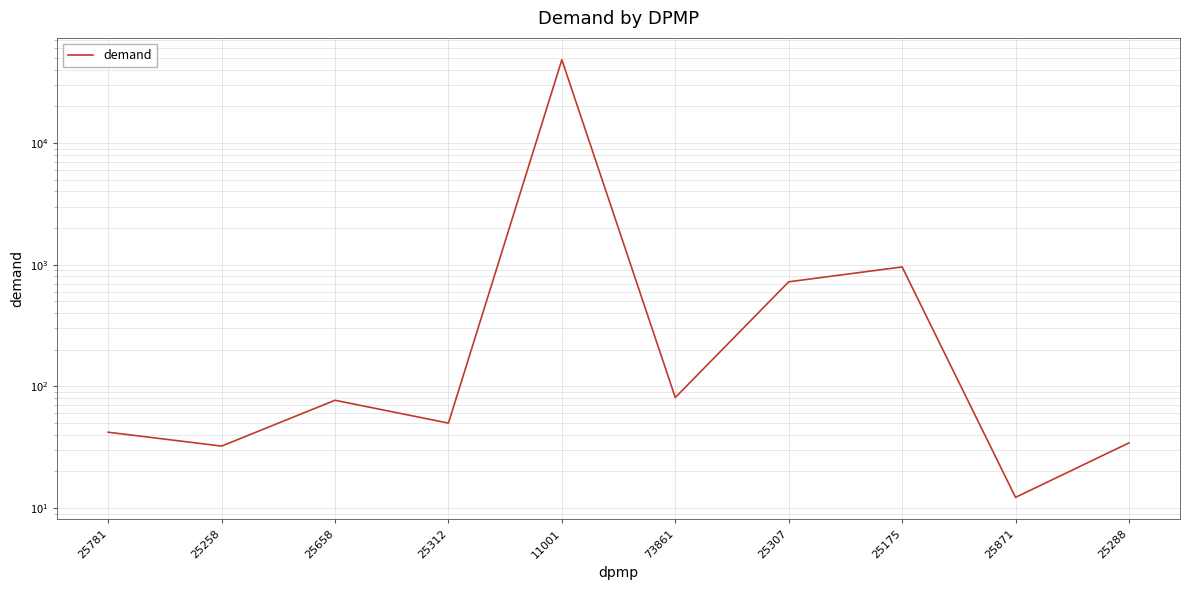

Reading left to right, what are all the values shown in this chart?

25781=42.0	25258=32.3	25658=76.8	25312=49.9	11001=48369.6	73861=80.9	25307=723.1	25175=958.3	25871=12.2	25288=34.3